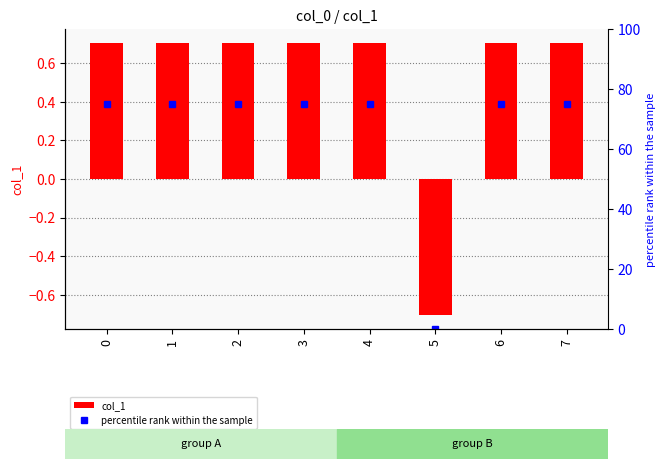

How many distinct data groups are displayed?

2